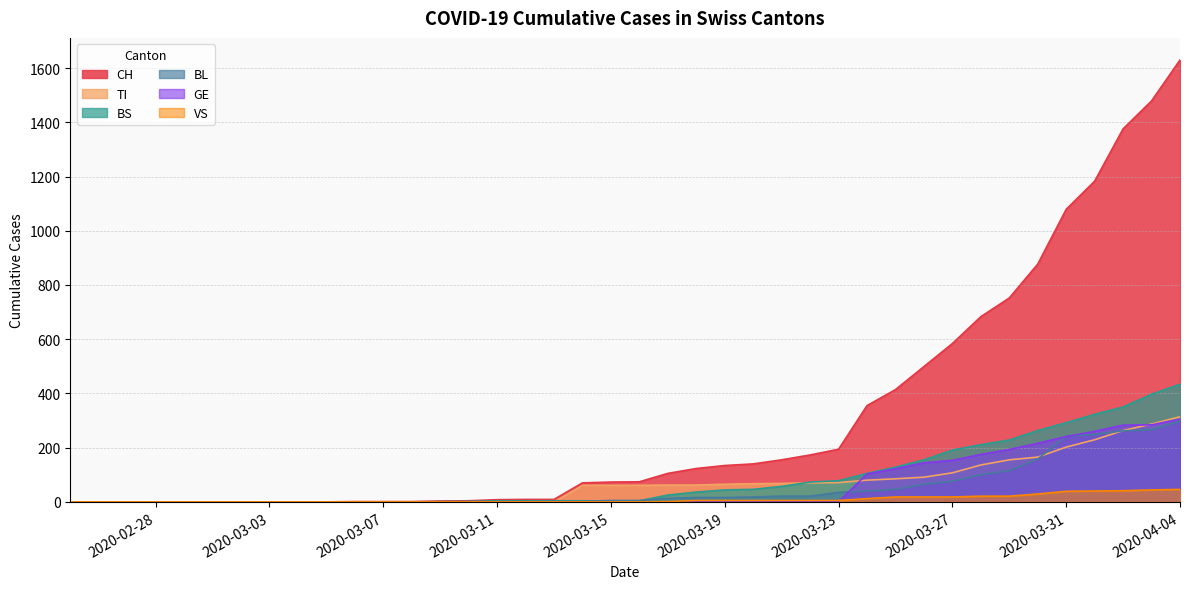

True or false: CH has more than 0 points higher than both neighbors.

False